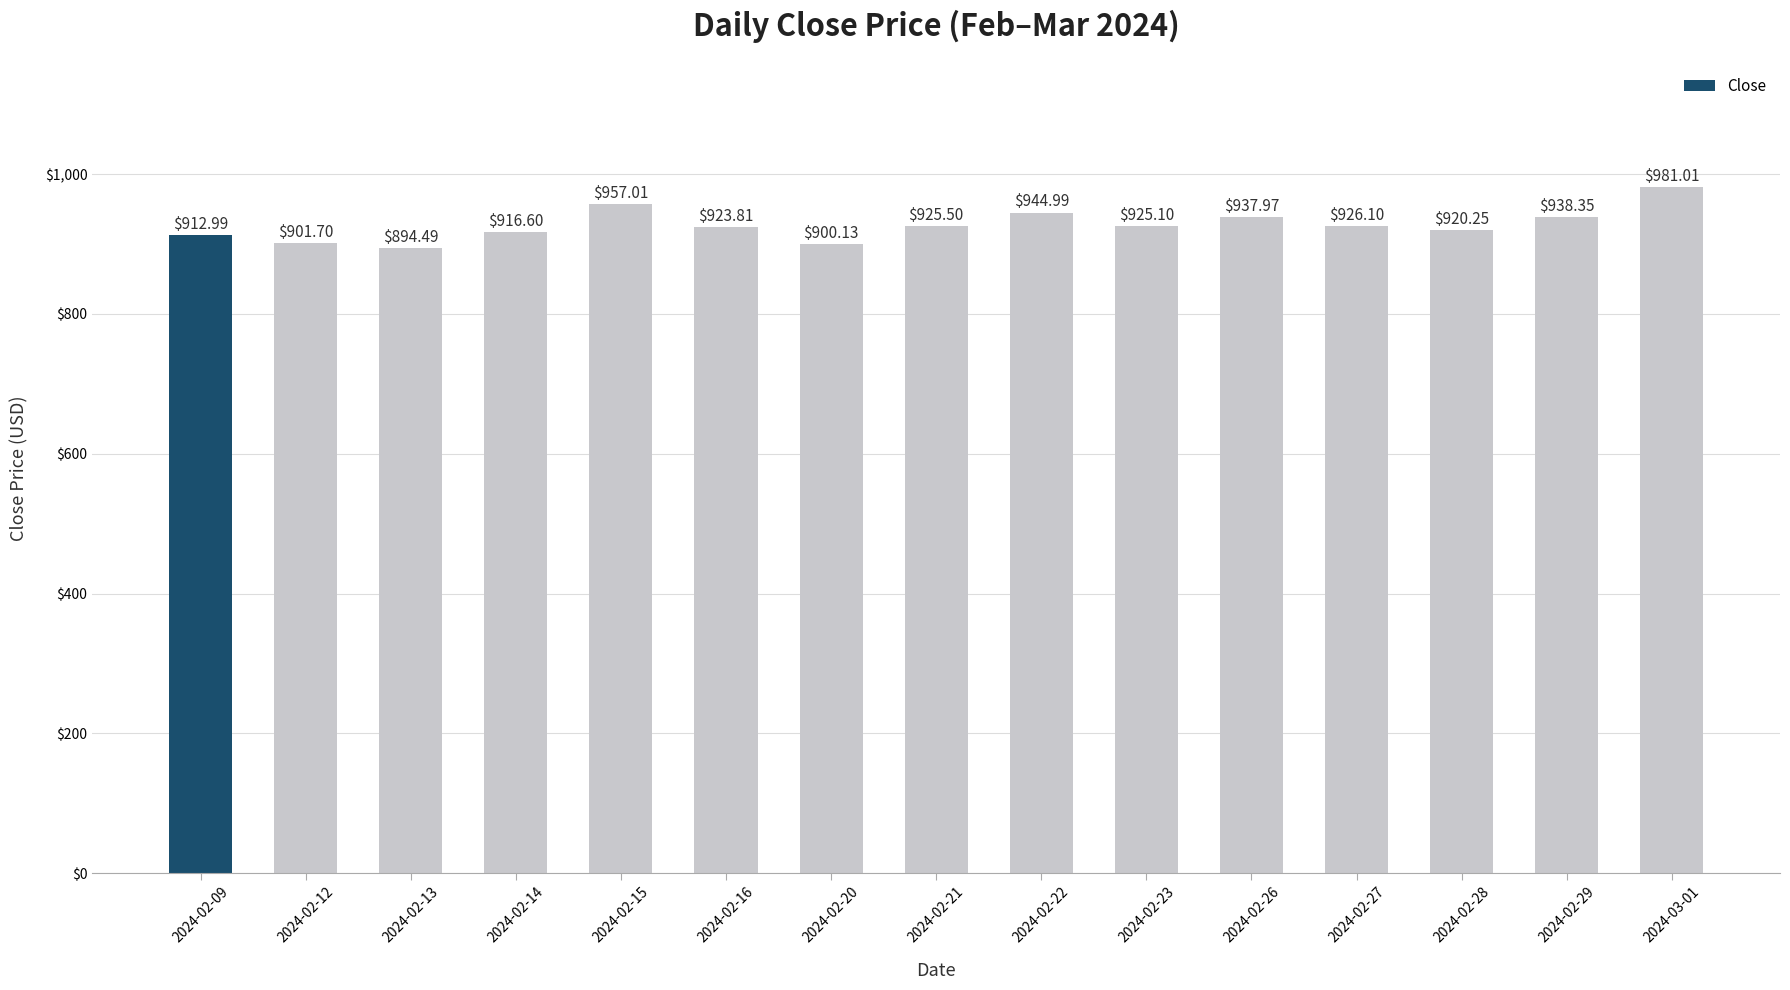

The chart shows a value of 647.6 at 2024-02-29. True or false?

False